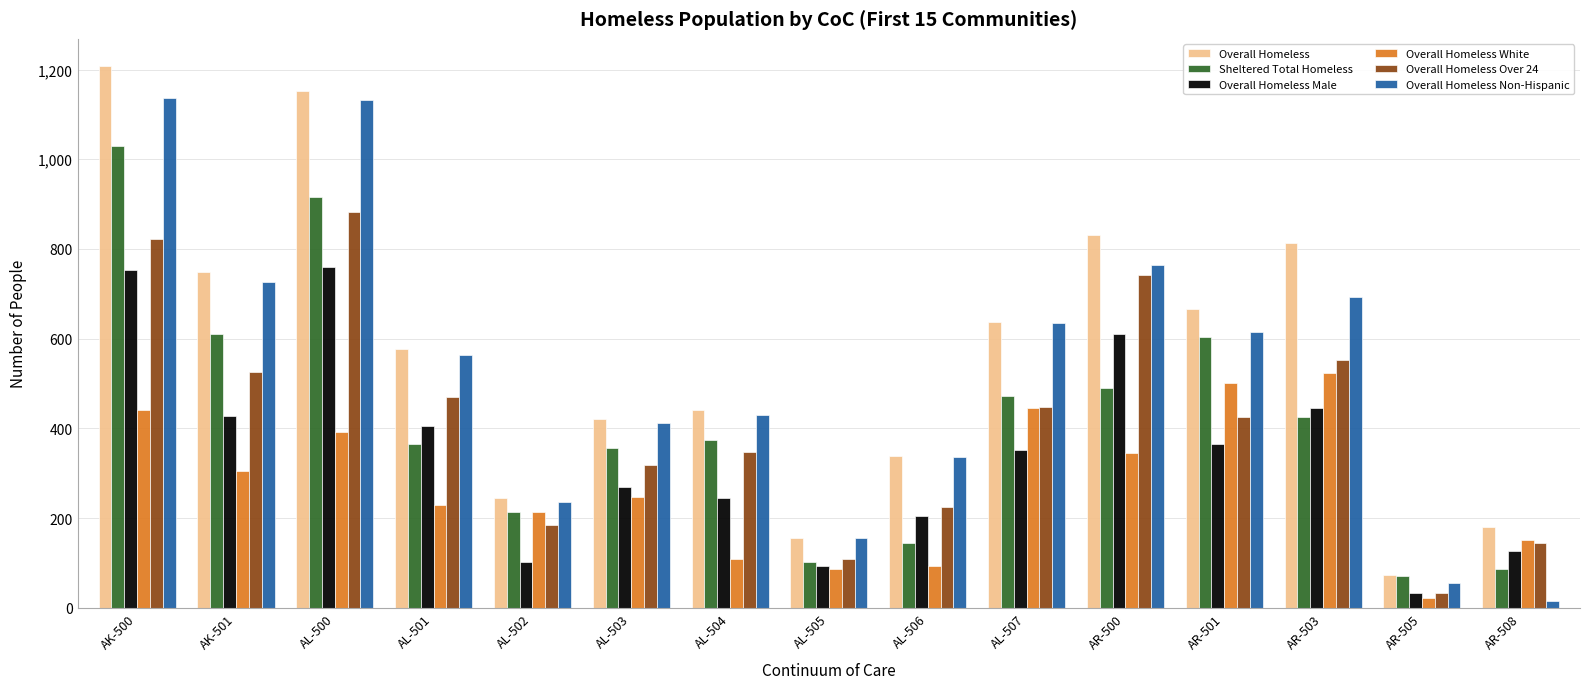

Where does the Sheltered Total Homeless series first go above 373?

AK-500